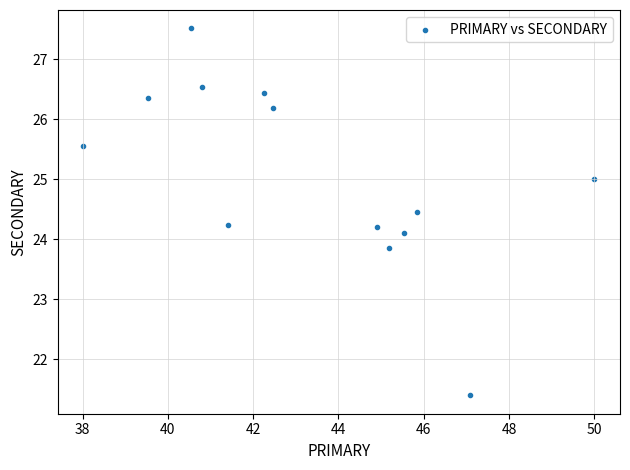

What is the range of X values (max minus min)?

12.0